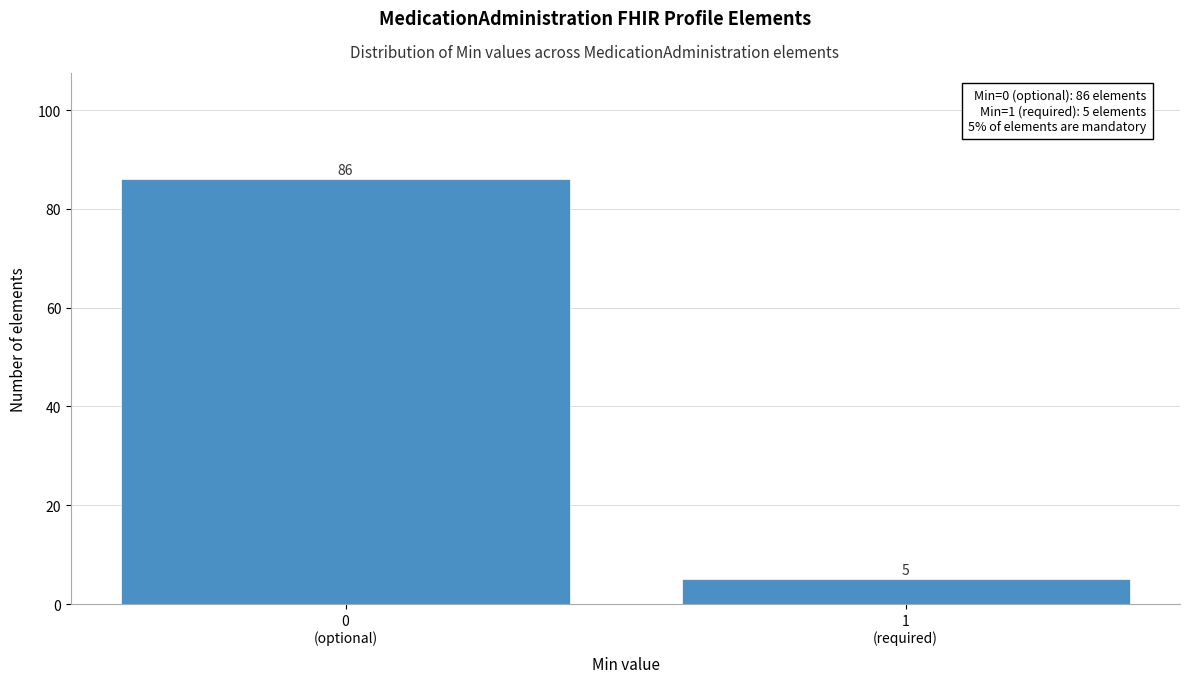

Reading right to left, transcribe all the data shown in this chart.

5	86